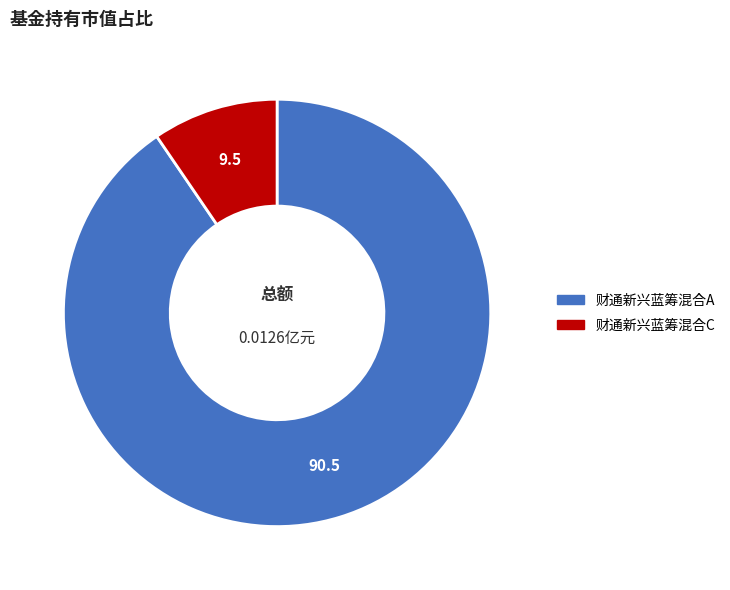

What is the largest slice in the pie chart?

财通新兴蓝筹混合A